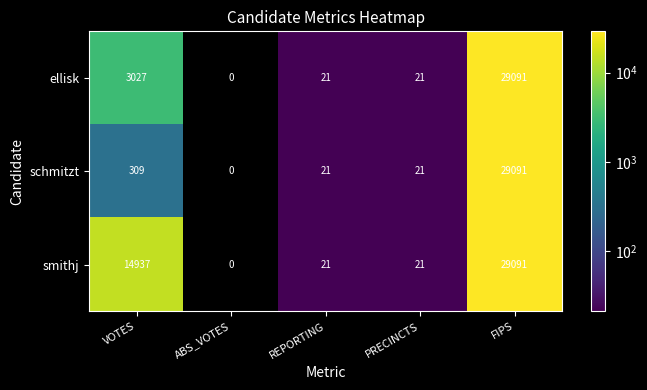

List the series in order of their overall mean, highest first.

smithj, ellisk, schmitzt